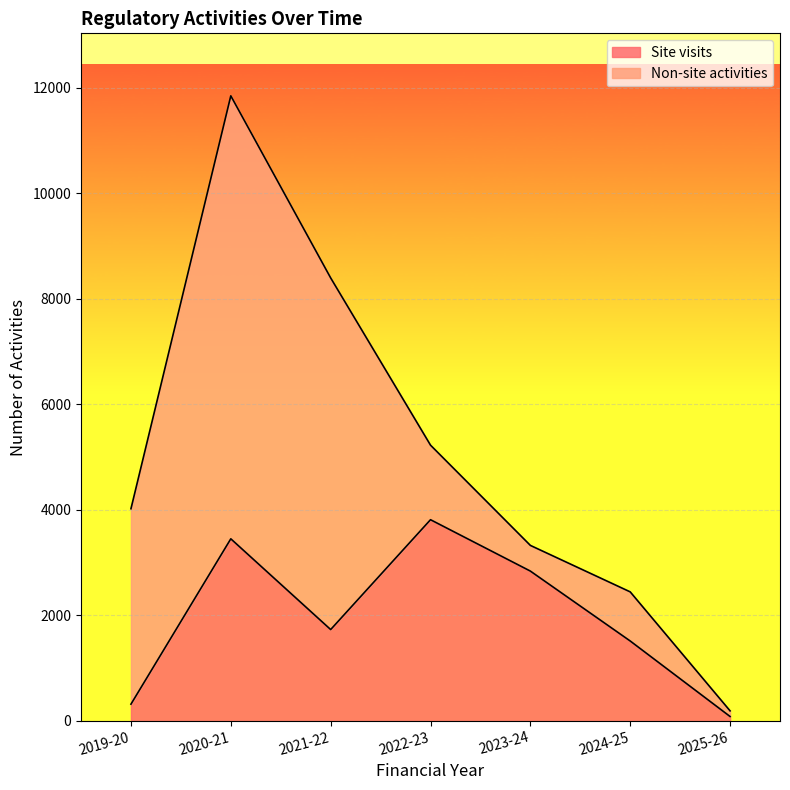

Where is the first local minimum?

2021-22